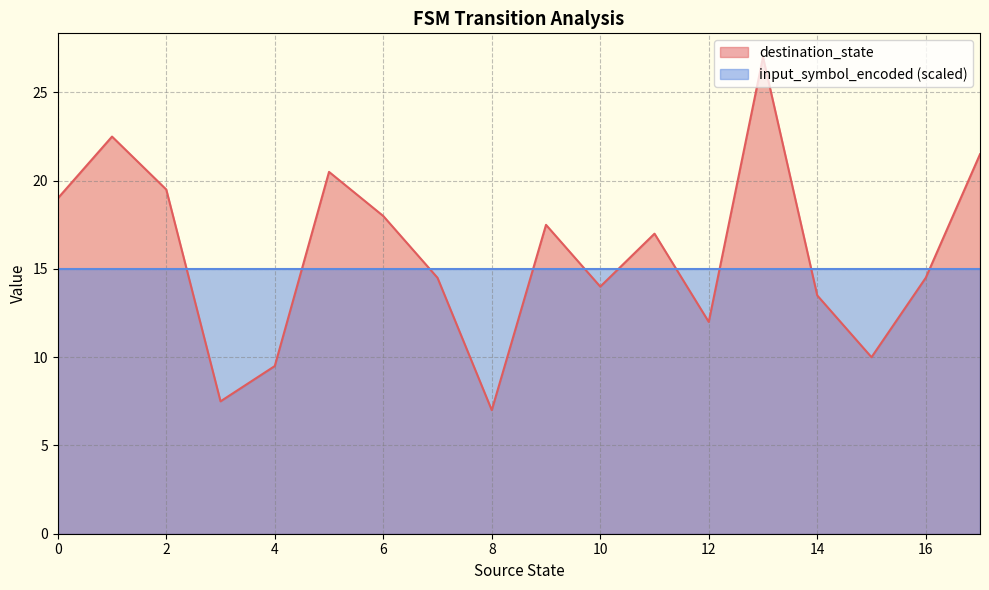

What is the approximate value of destination_state at 8?

7.0